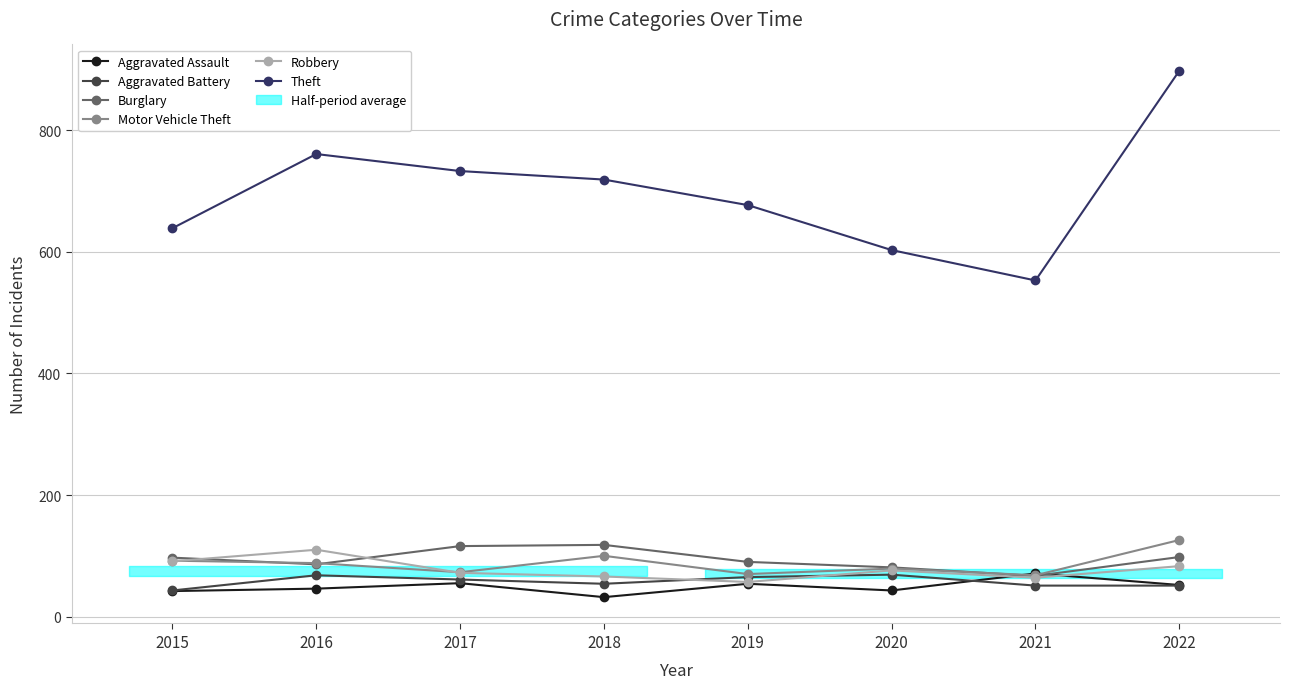

True or false: Burglary and Motor Vehicle Theft intersect in this chart.

True